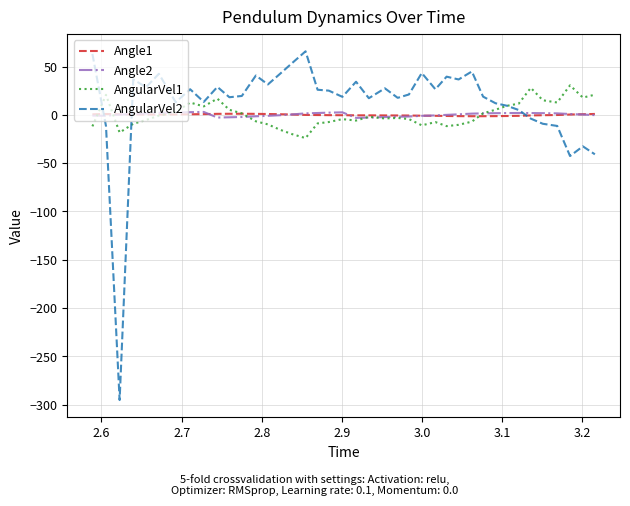

What is the sum of all AngularVel1 values?

12.5